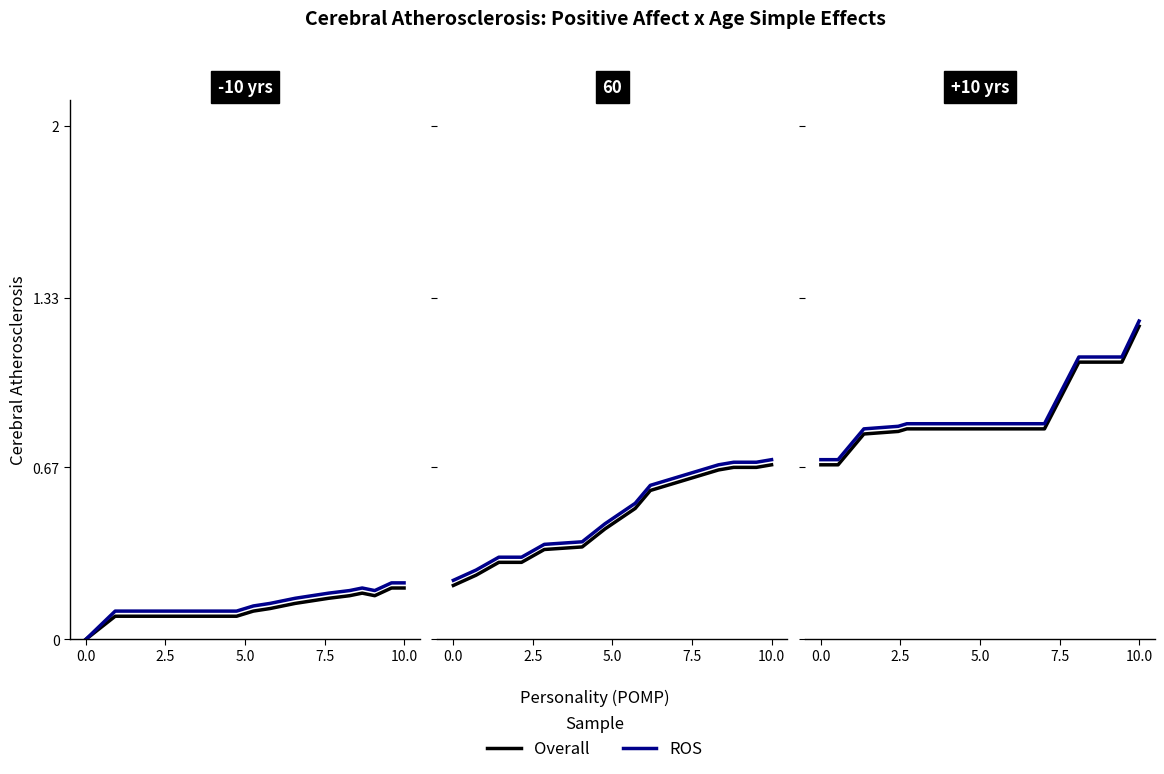

What is the value of the Overall point at the 2nd from the left?

0.7